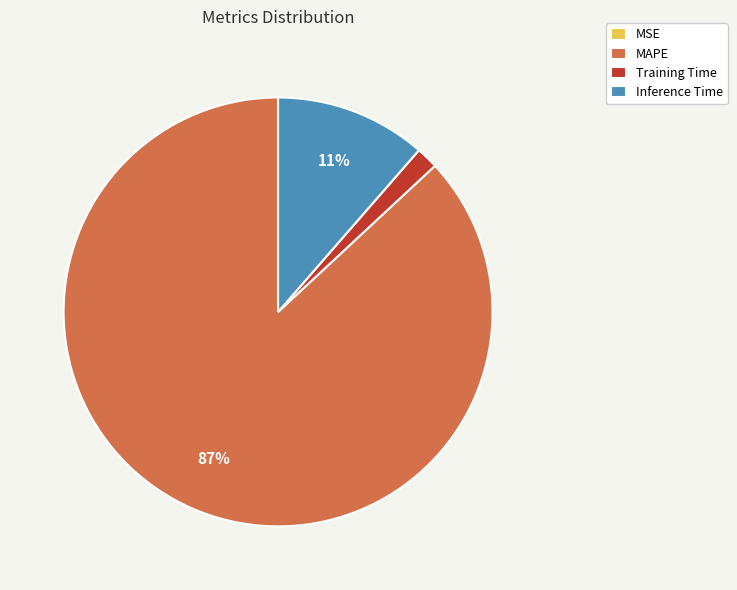

To the nearest percent, what is the difference between the Training Time and MAPE slice percentages?

85%